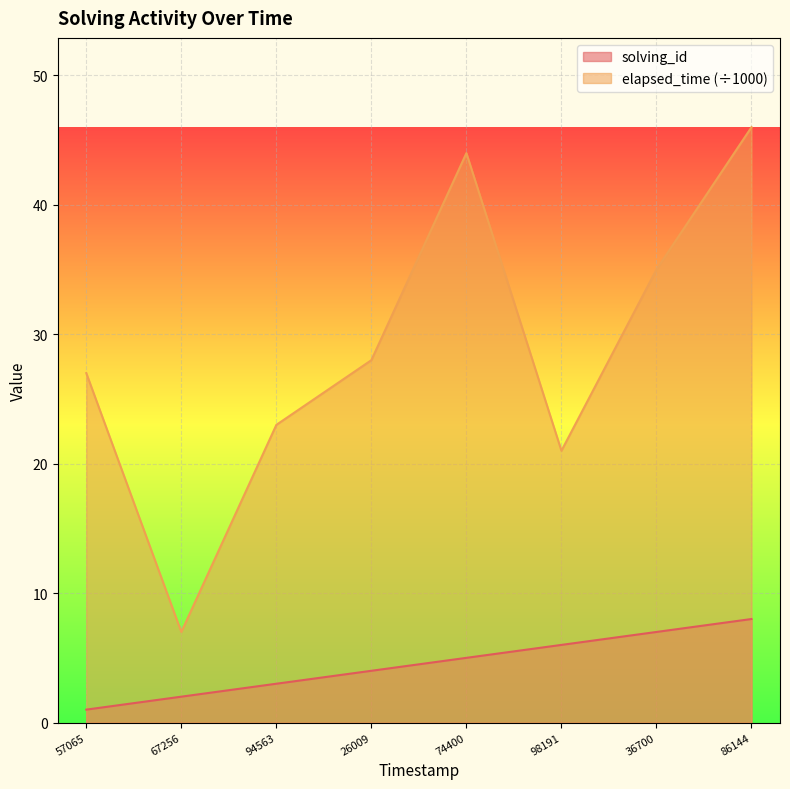

How many interior local peaks does the elapsed_time series have?

1